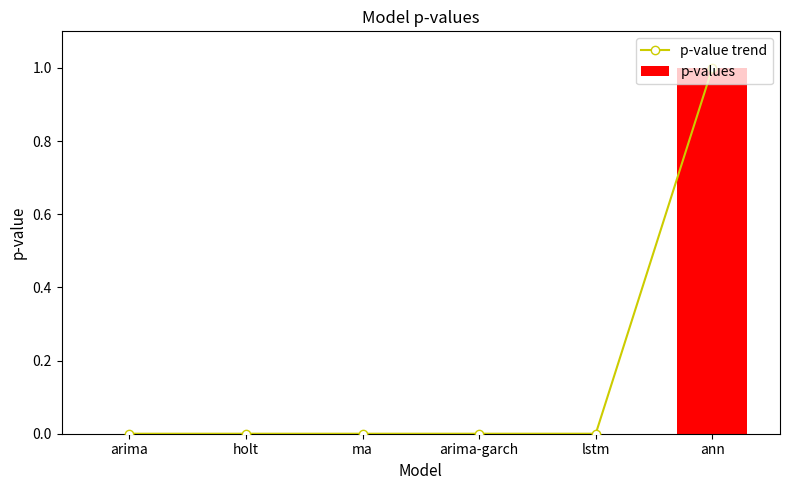

What position from the left is ma?

3